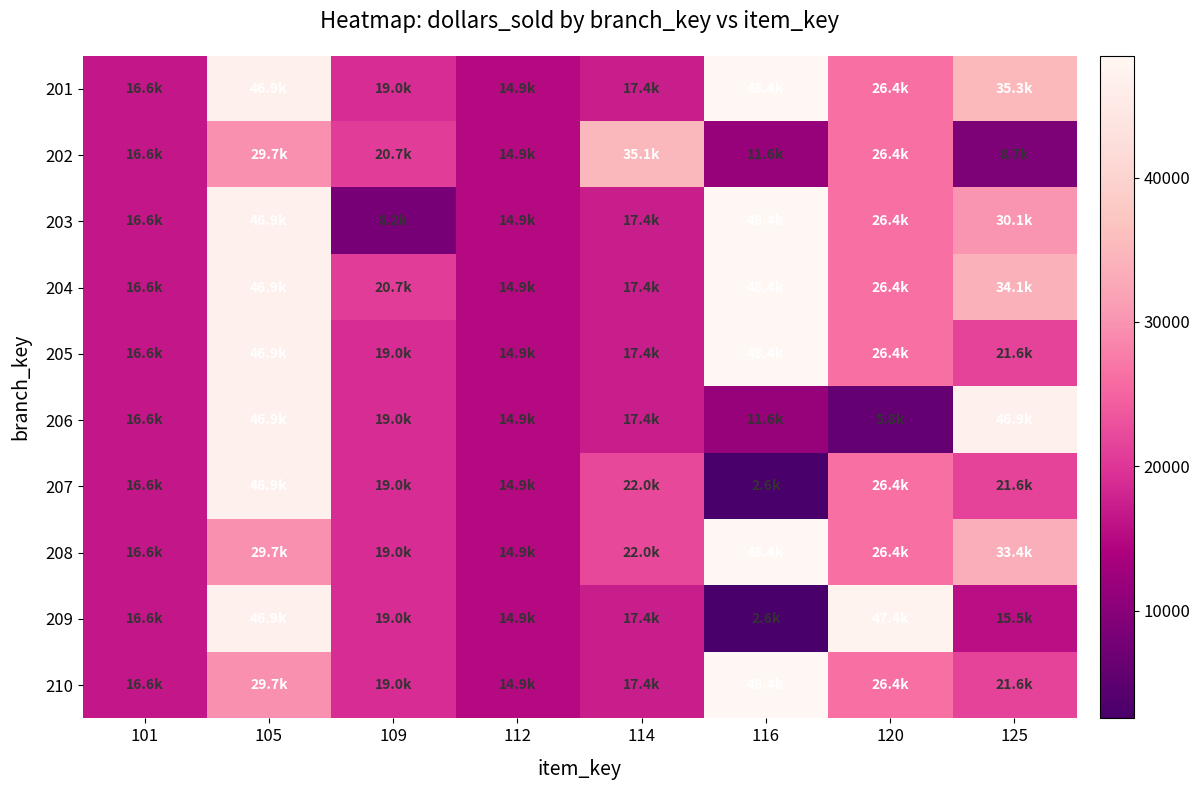

Reading right to left, list all the values displayed in this chart.

201: 125=35270	120=26366	116=48426	114=17367	112=14943	109=18983	105=46925	101=16607
202: 125=8675	120=26366	116=11562	114=35113	112=14943	109=20661	105=29666	101=16607
203: 125=30118	120=26366	116=48426	114=17367	112=14943	109=8157	105=46925	101=16607
204: 125=34053	120=26366	116=48426	114=17367	112=14943	109=20661	105=46925	101=16607
205: 125=21550	120=26366	116=48426	114=17367	112=14943	109=18983	105=46925	101=16607
206: 125=46925	120=5800	116=11562	114=17367	112=14943	109=18983	105=46925	101=16607
207: 125=21550	120=26366	116=2564	114=22024	112=14943	109=18983	105=46925	101=16607
208: 125=33393	120=26366	116=48426	114=22024	112=14943	109=18983	105=29666	101=16607
209: 125=15502	120=47403	116=2564	114=17367	112=14943	109=18983	105=46925	101=16607
210: 125=21550	120=26366	116=48426	114=17367	112=14943	109=18983	105=29666	101=16607